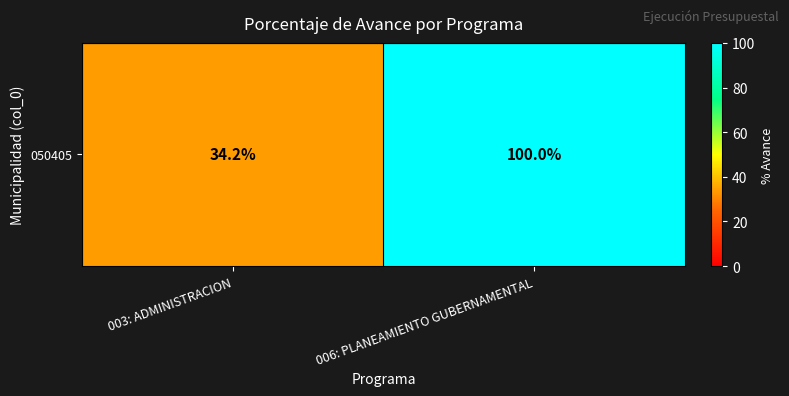

Which category has the highest value across all series?

006: PLANEAMIENTO GUBERNAMENTAL